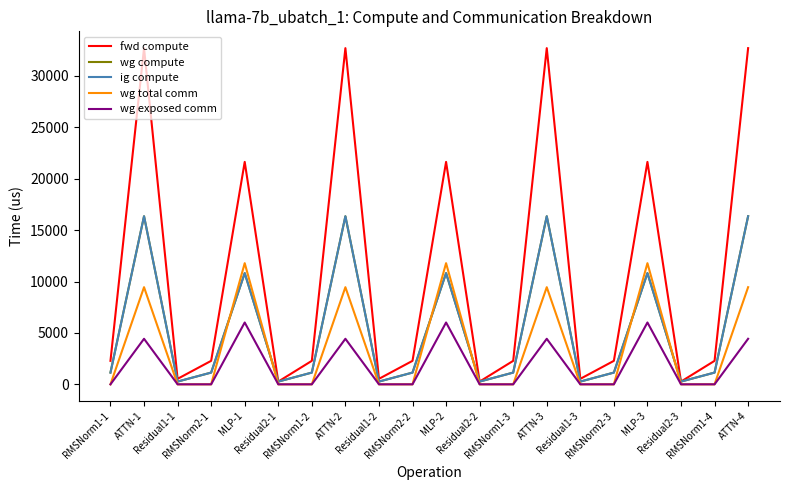

What is the difference between the maximum and minimum values in the fwd compute series?

32434.7